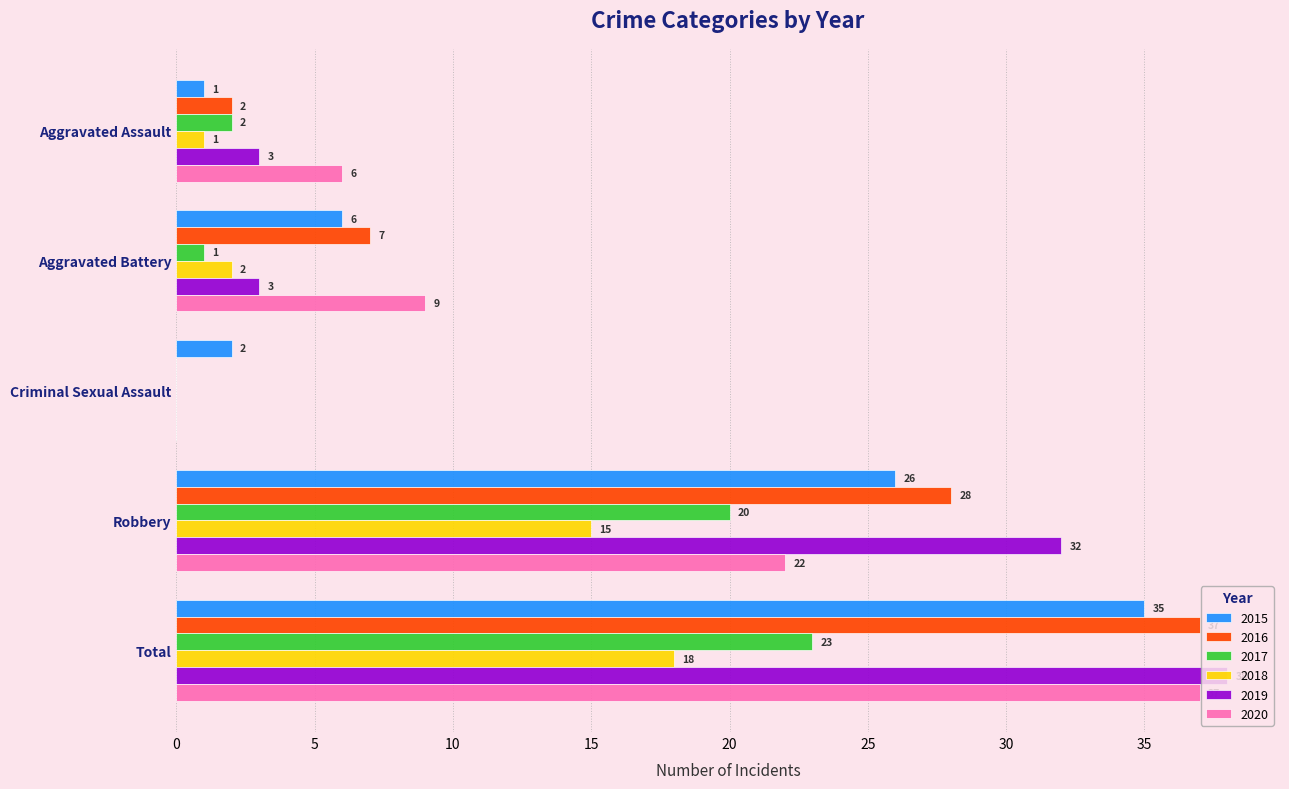

What is the spread (max minus min) of values at Aggravated Assault?

5